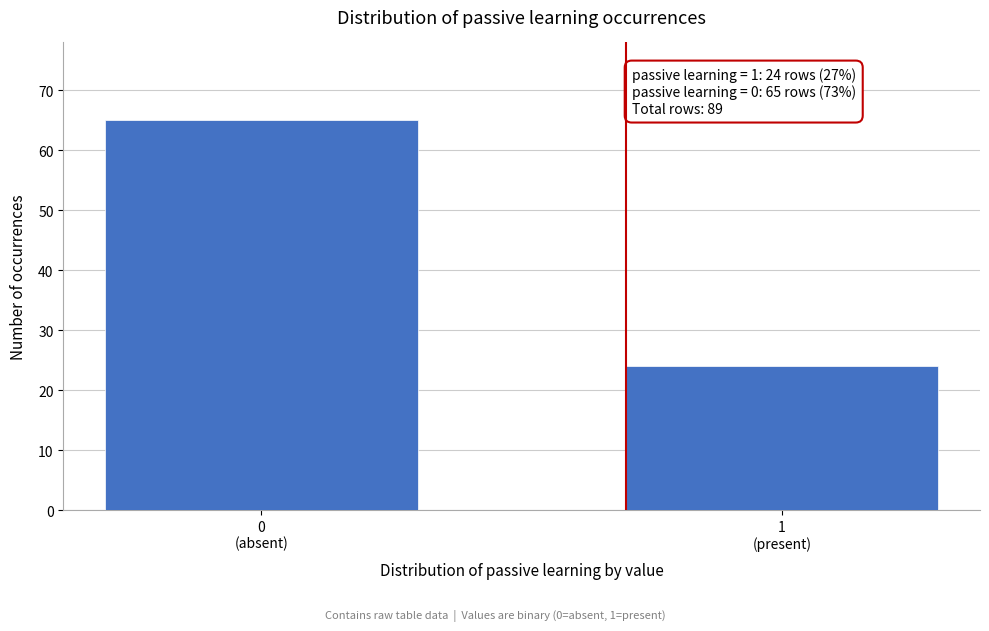

Reading left to right, what are all the values shown in this chart?

65	24